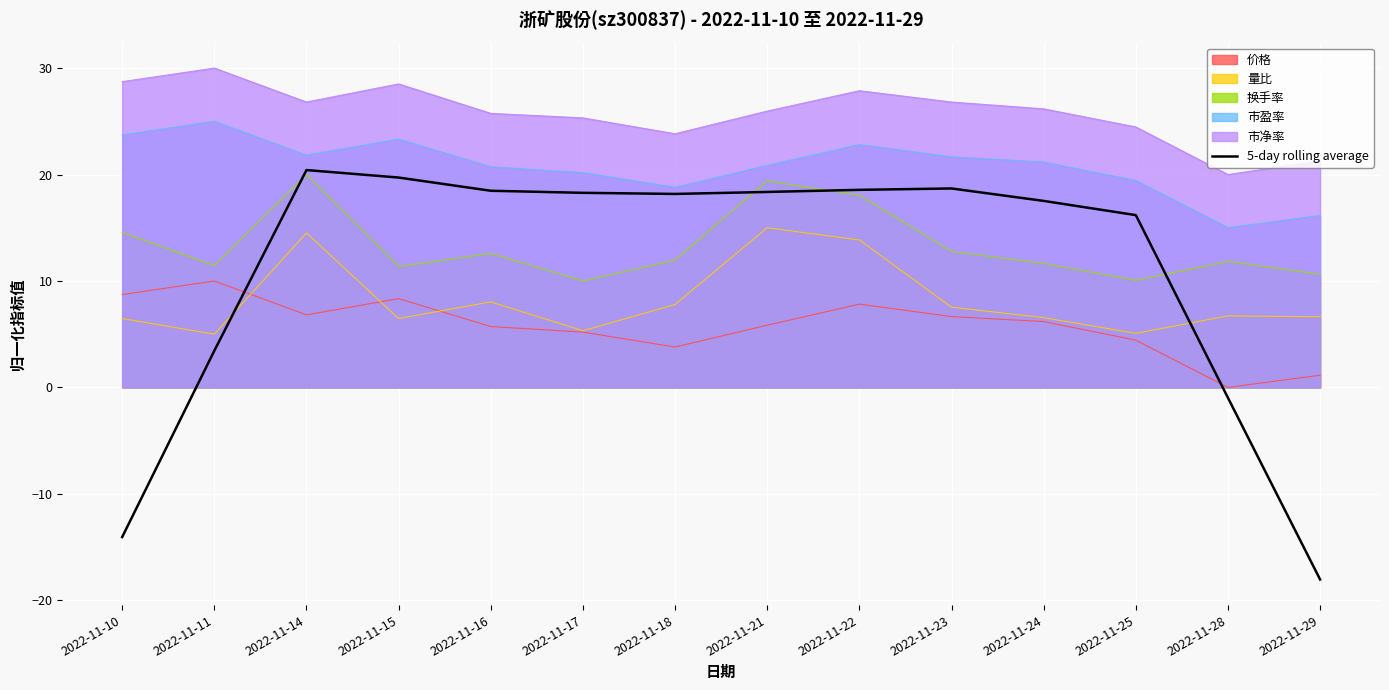

What is the value of the 10th point from the left?

18.7